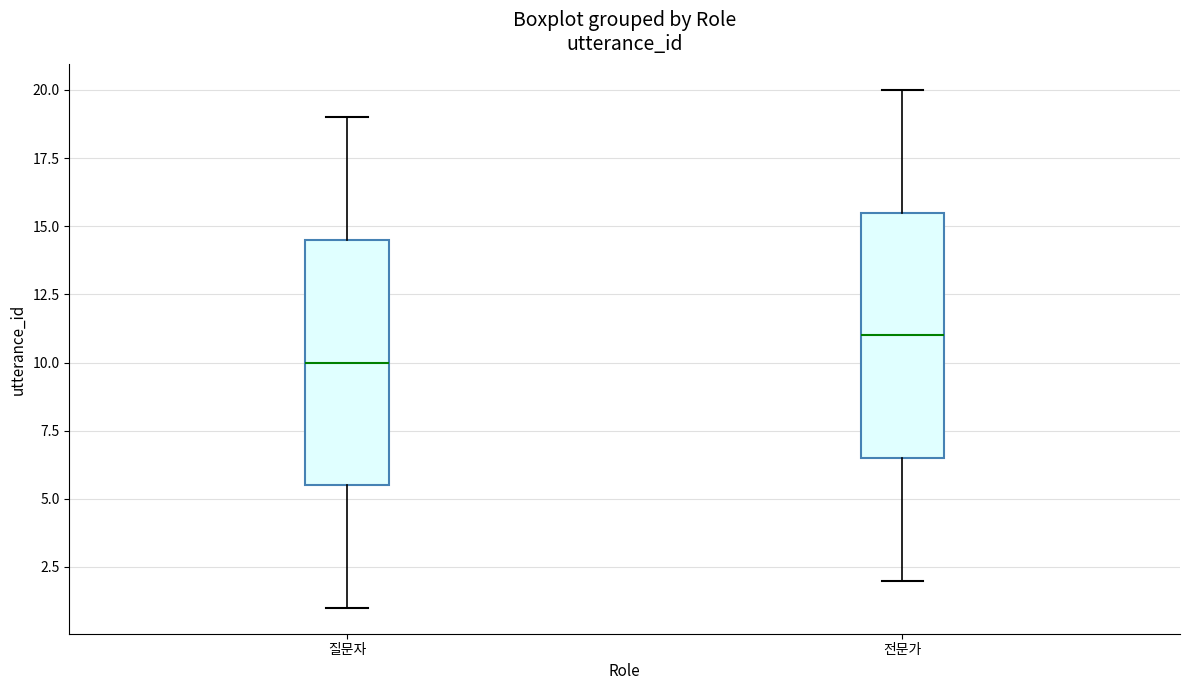

Reading left to right, transcribe this box plot: for each box, give where its median line is, the range the box spans, and where its two whiskers end, as read against the y-axis. The values are not printed on the chart, so give them approximately, as read against the axis.

질문자: median 10.0, box 5.5 to 14.5, whiskers 1.0 to 19.0
전문가: median 11.0, box 6.5 to 15.5, whiskers 2.0 to 20.0